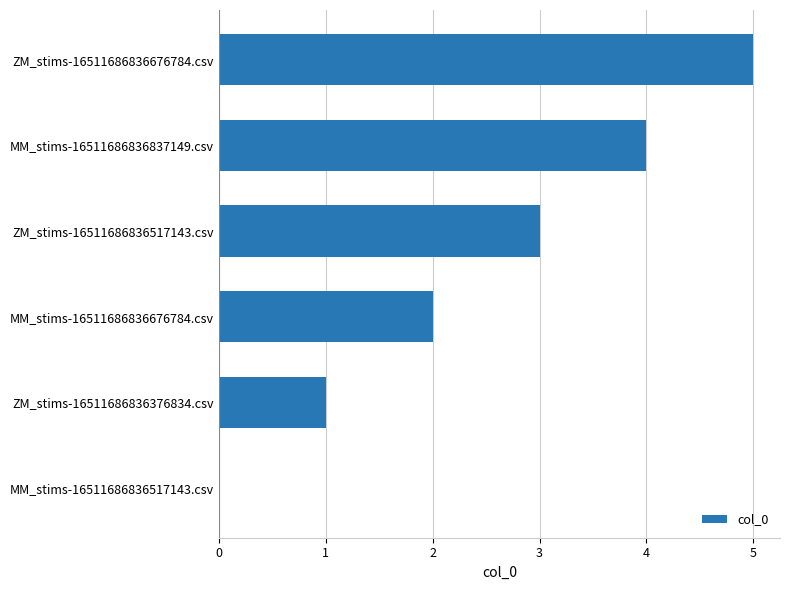

The value at MM_stims-16511686836517143.csv is 0. True or false?

True